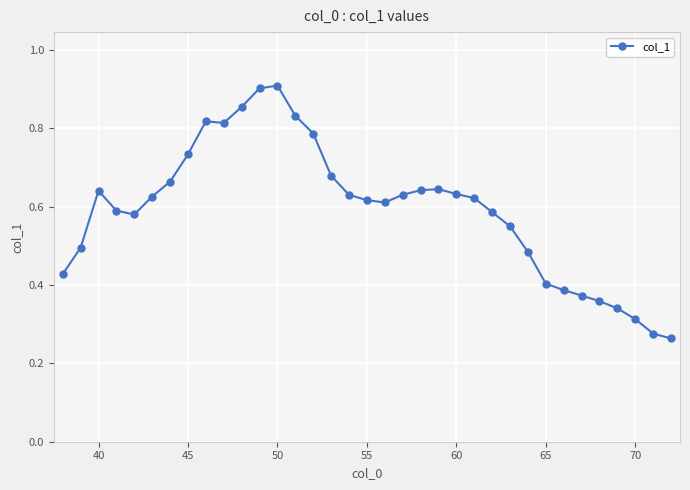

How many values are between 0 and 1?

35